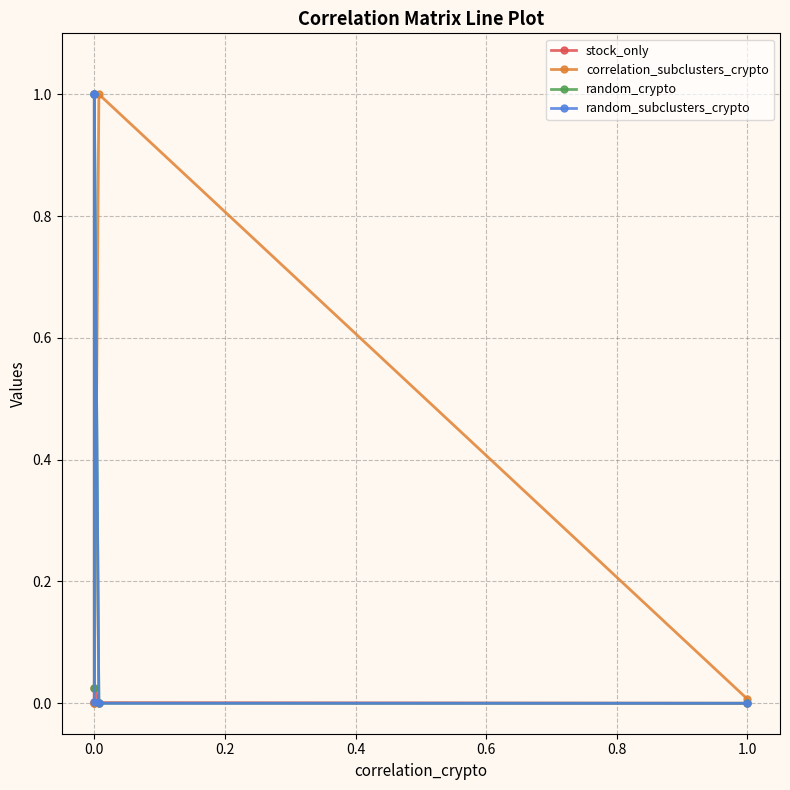

How many values in stock_only are above zero?

4